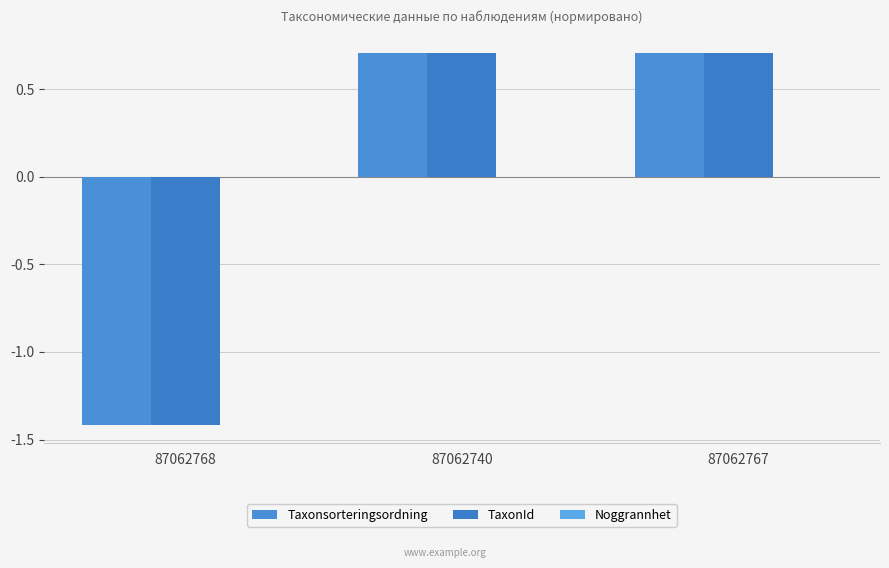

How many values in the TaxonId series are below 0?

1